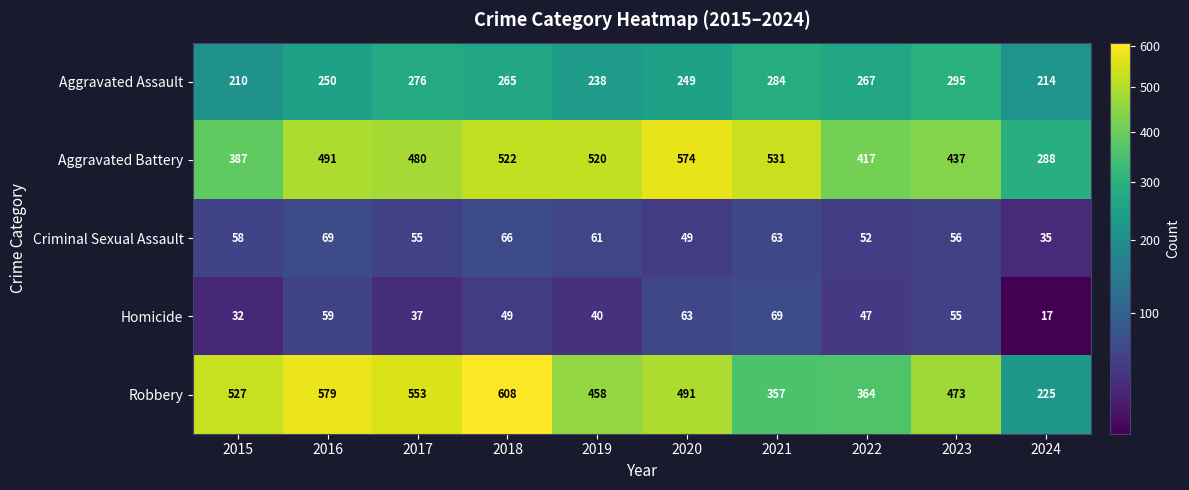

Between 2021 and 2024, which series saw the biggest shift?

Aggravated Battery